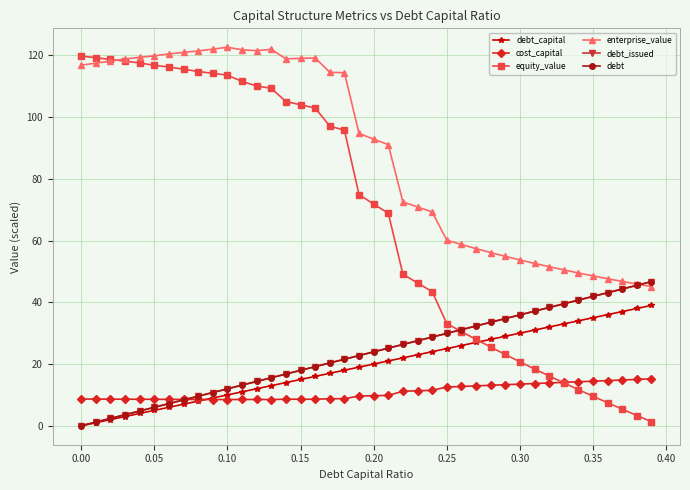

What is the difference between the second highest and minimum values in the debt_issued series?

45.5